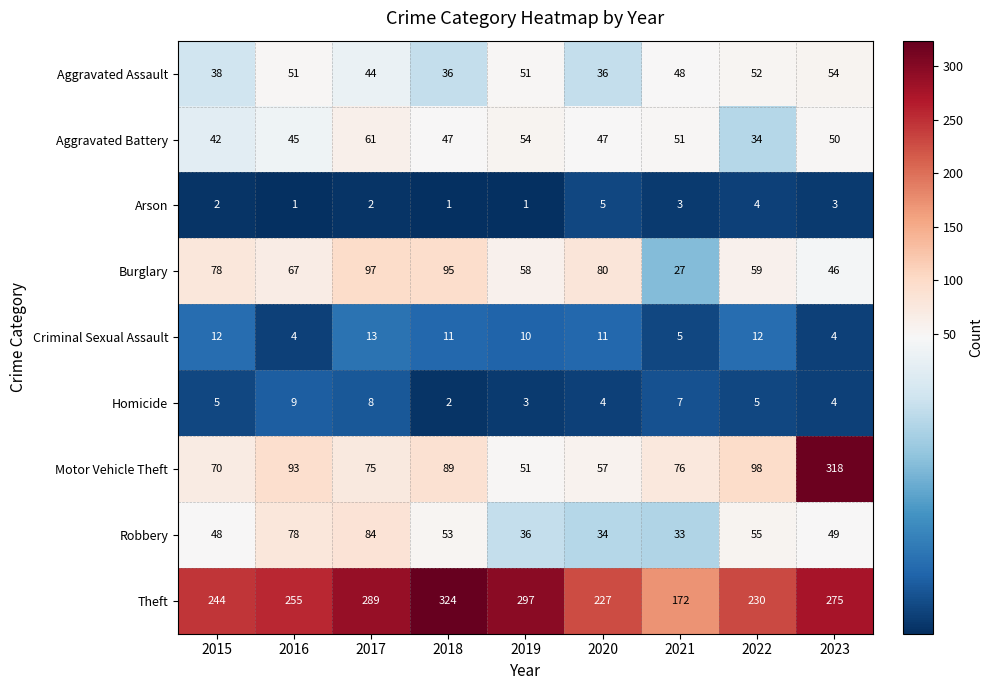

What value does the Burglary series have at 2015?

78